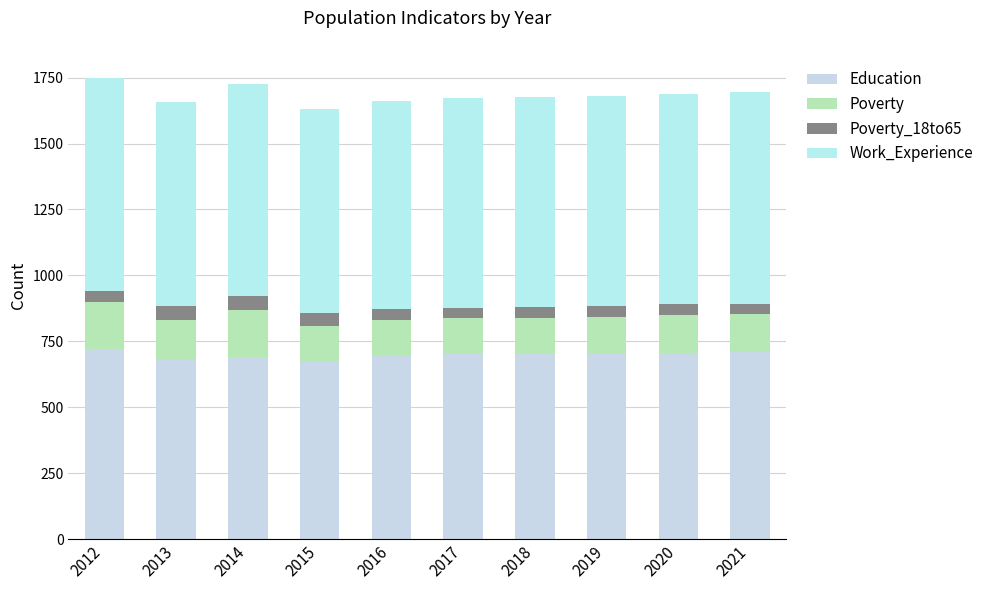

Which series changed the most between 2016 and 2019?

Education